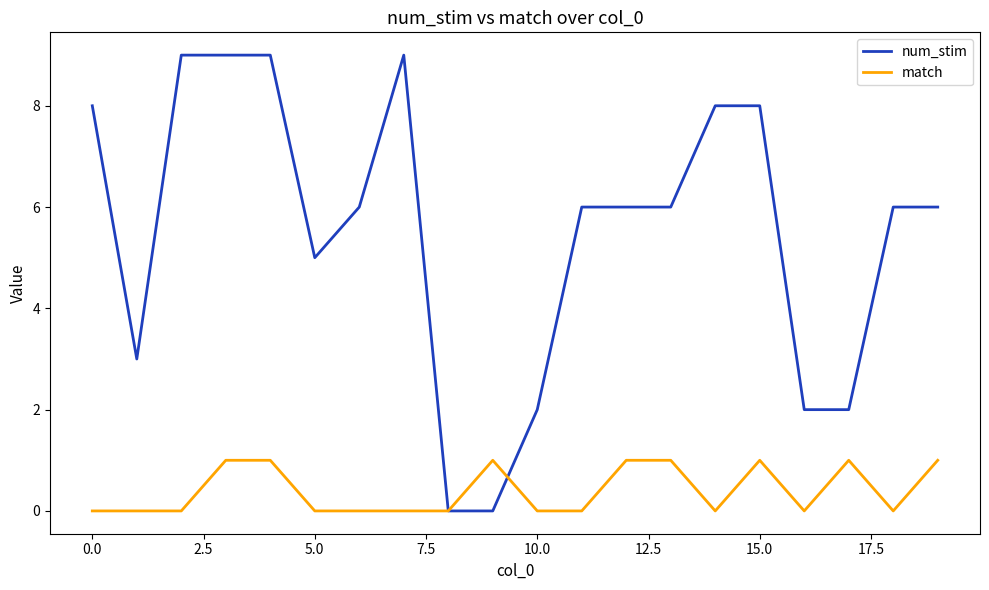

Which series has the largest total across all categories?

num_stim